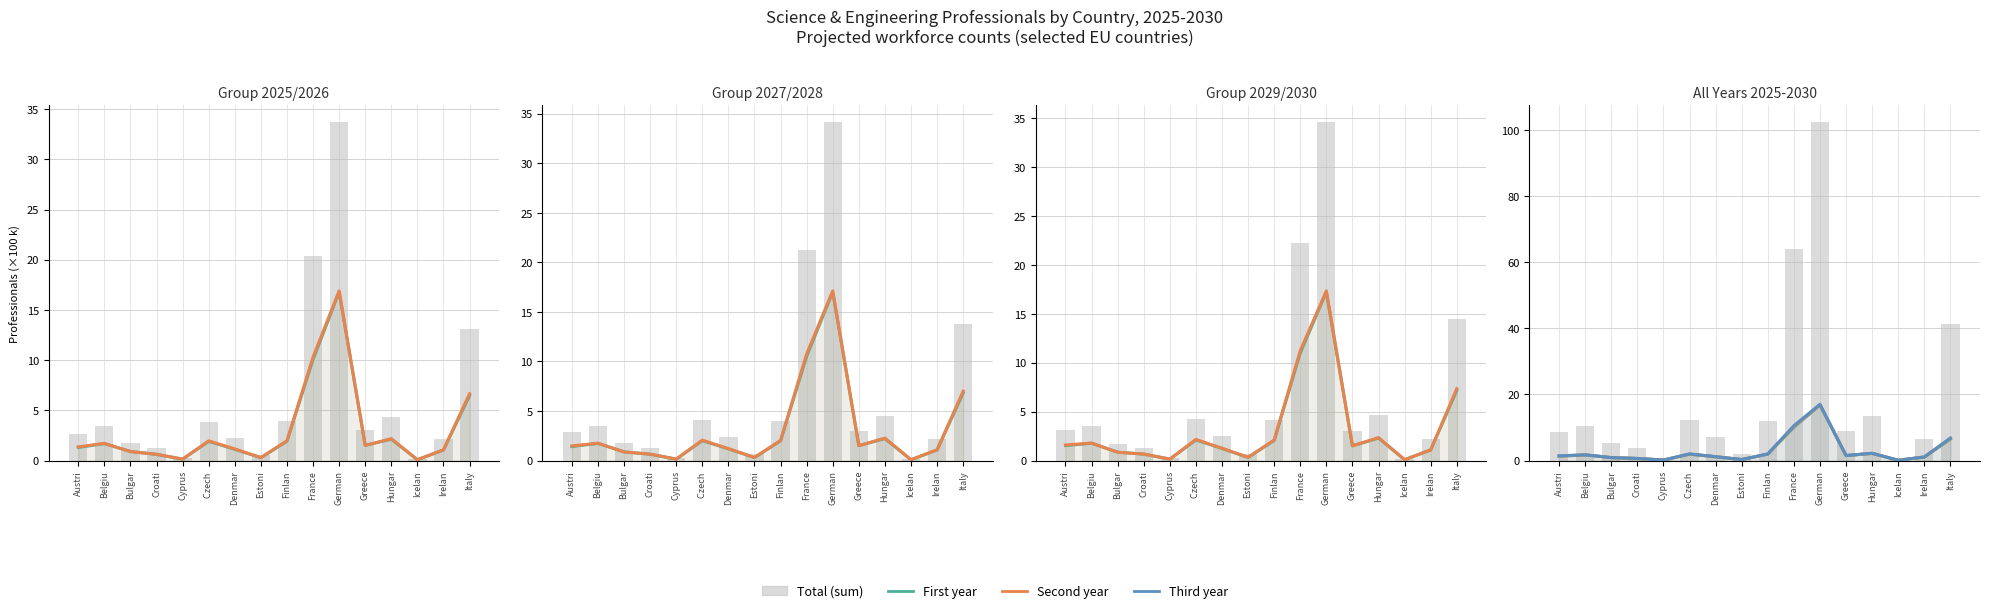

What is the change in value from Estoni to Hungar?

+11.6